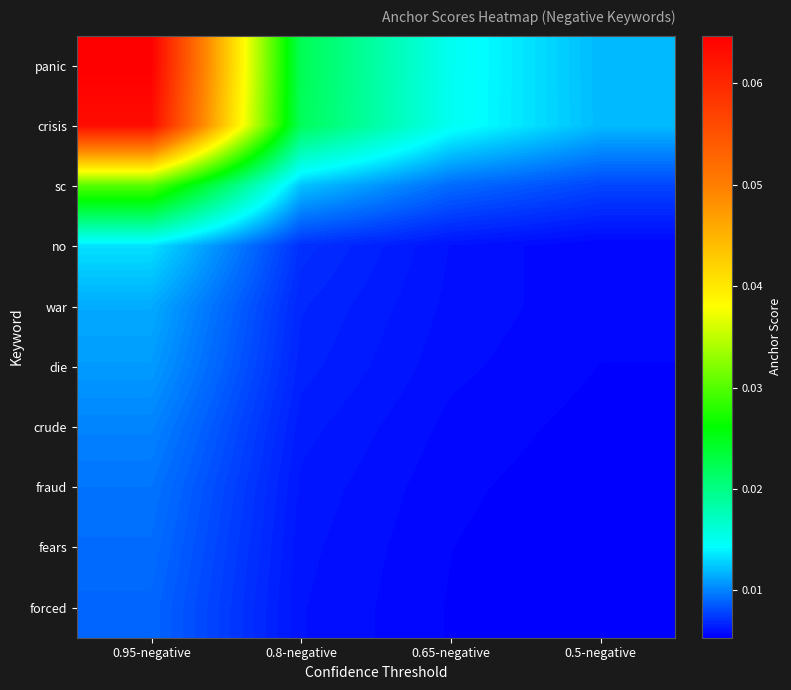

Which category has the highest value across all series?

0.95-negative